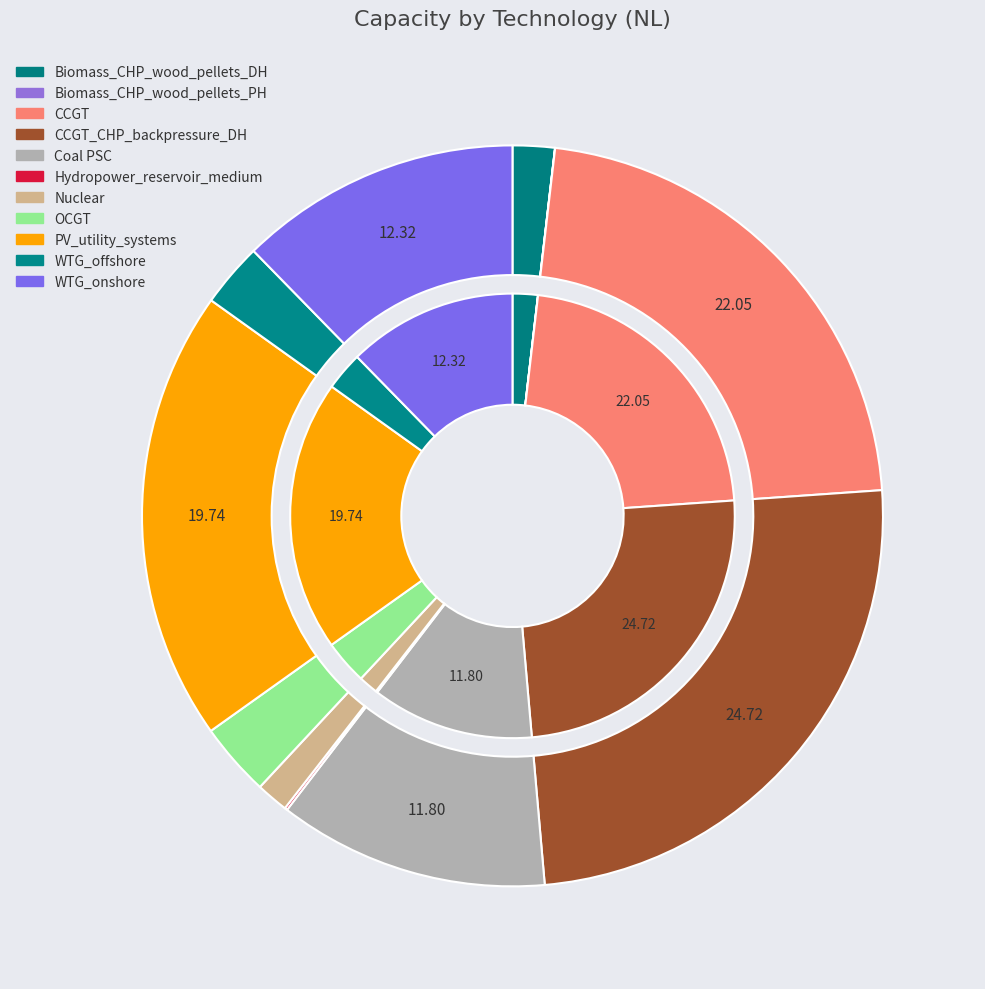

Rank the categories by value from lowest to highest.

Biomass_CHP_wood_pellets_PH, Hydropower_reservoir_medium, Nuclear, Biomass_CHP_wood_pellets_DH, WTG_offshore, OCGT, Coal PSC, WTG_onshore, PV_utility_systems, CCGT, CCGT_CHP_backpressure_DH